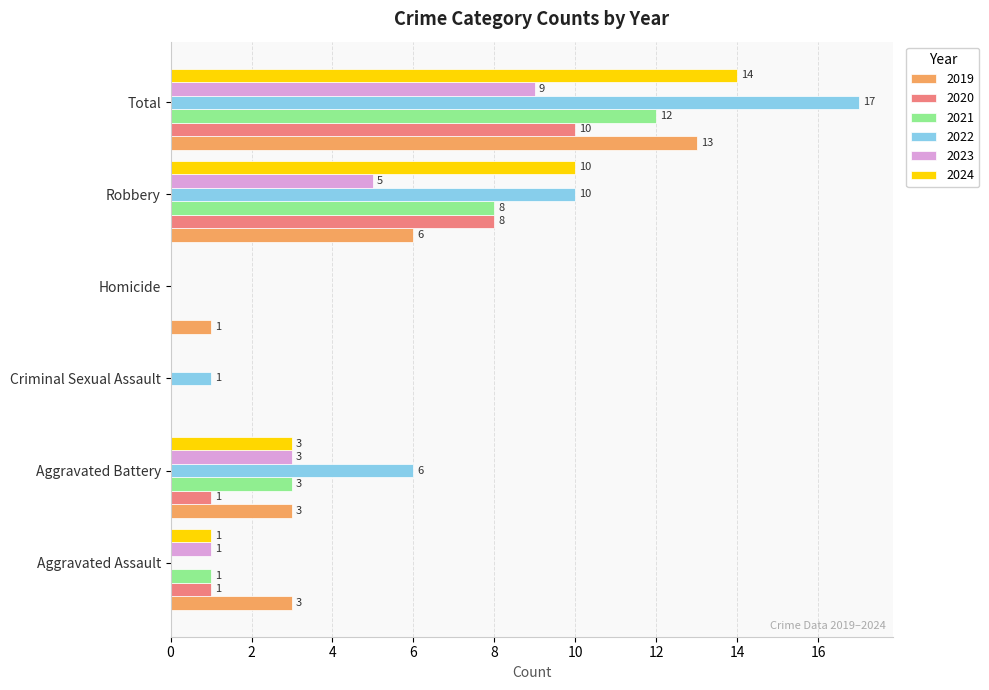

At which label is 2023 closest to 4?

Aggravated Battery